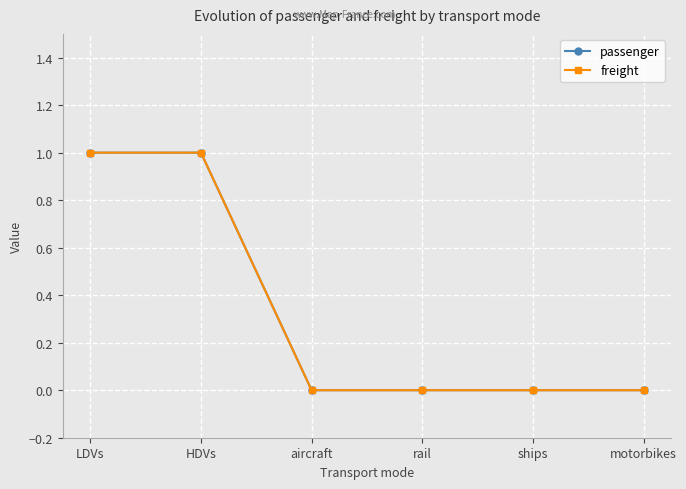

Reading right to left, what are all the values shown in this chart?

passenger: motorbikes=0	ships=0	rail=0	aircraft=0	HDVs=1	LDVs=1
freight: motorbikes=0	ships=0	rail=0	aircraft=0	HDVs=1	LDVs=1